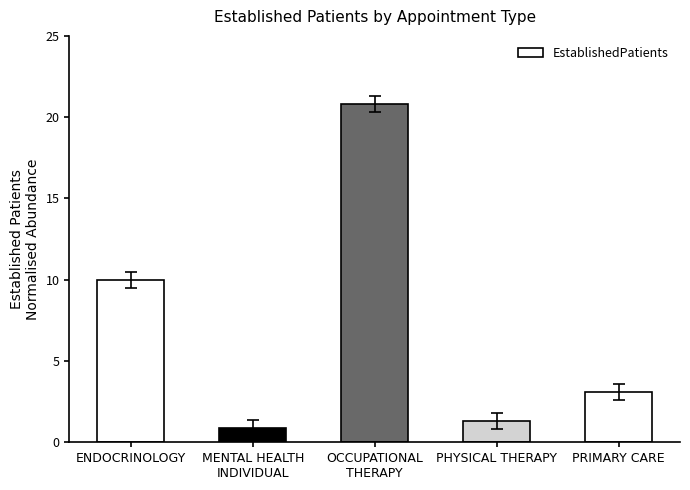

What is the greatest value displayed?

20.8